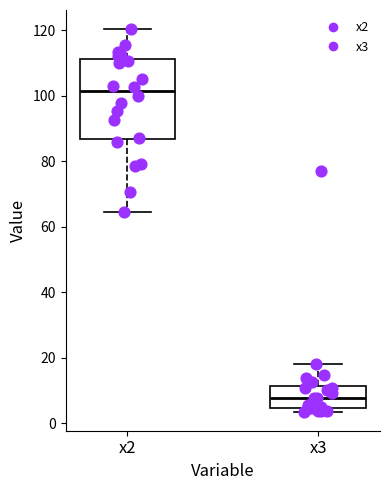

Reading left to right, transcribe this box plot: for each box, give where its median line is, the range the box spans, and where its two whiskers end, as read against the y-axis. The values are not printed on the chart, so give them approximately, as read against the axis.

x2: median 102, box 86 to 112, whiskers 64 to 120
x3: median 8, box 4 to 12, whiskers 4 (just below the box's lower edge) to 18